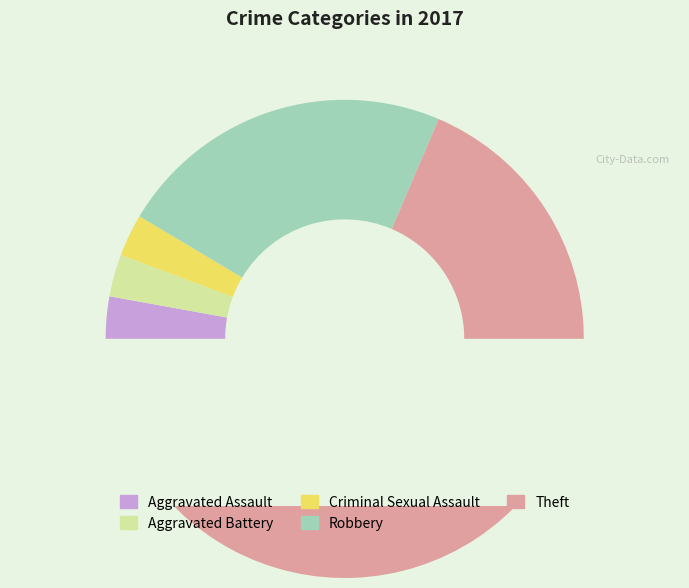

Rank the categories by value from lowest to highest.

Aggravated Assault, Aggravated Battery, Criminal Sexual Assault, Robbery, Theft